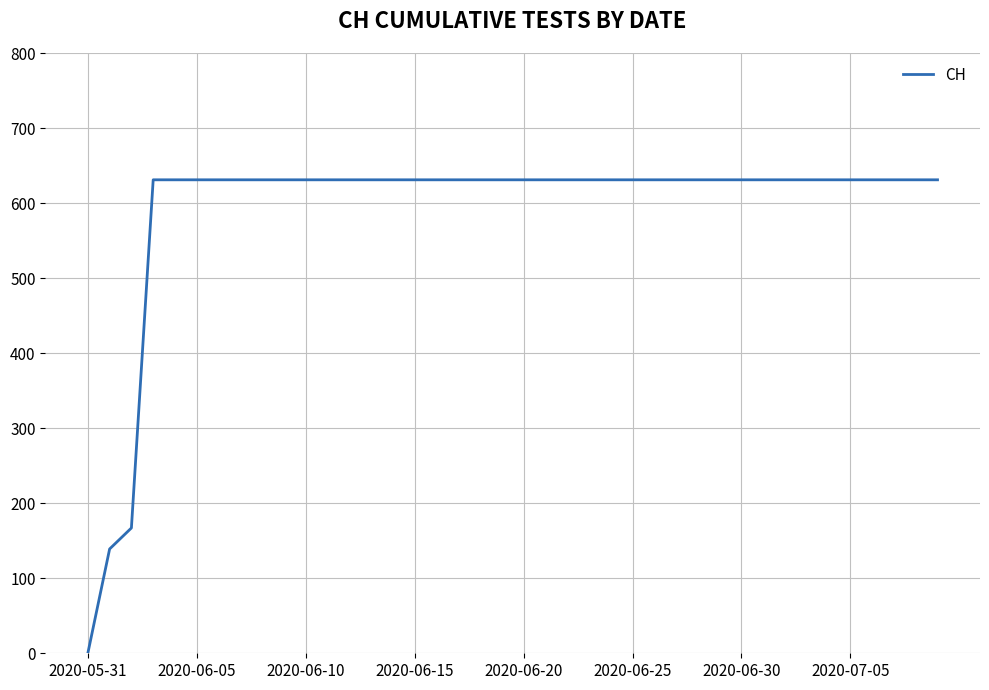

What is the greatest value displayed?

631